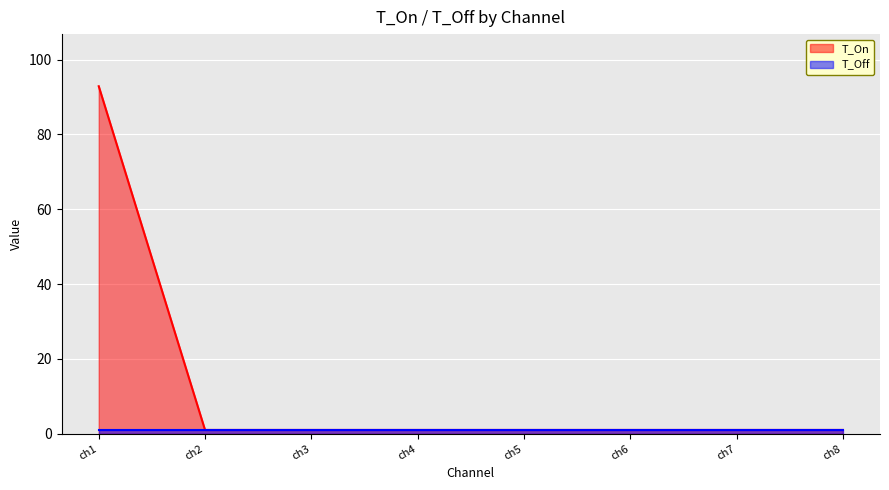

The T_On series shows 1.0 at ch5. True or false?

True